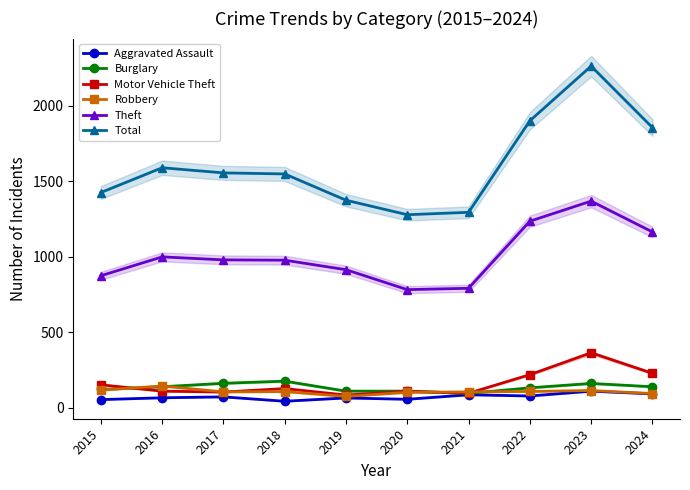

True or false: Robbery and Total cross at least once.

False